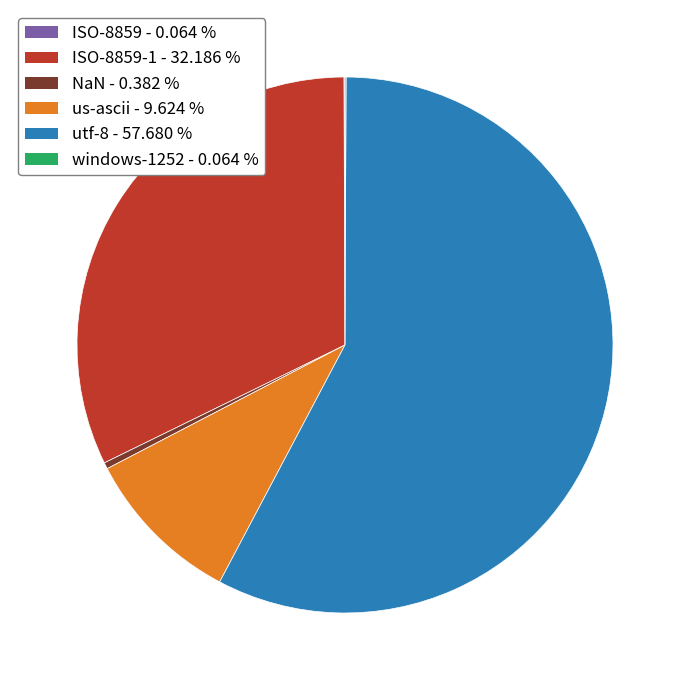

Is there any slice that represents more than half of the pie?

Yes